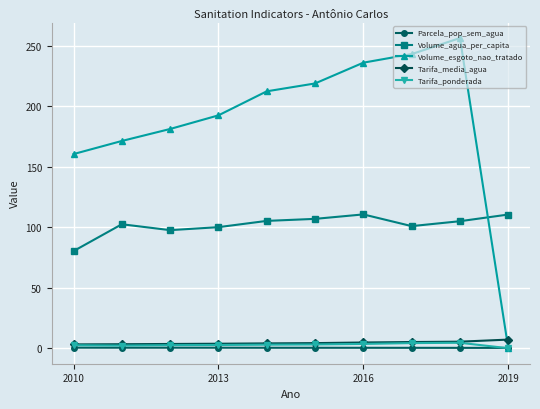

What is the difference between the maximum and minimum values in the Tarifa_ponderada series?

4.5